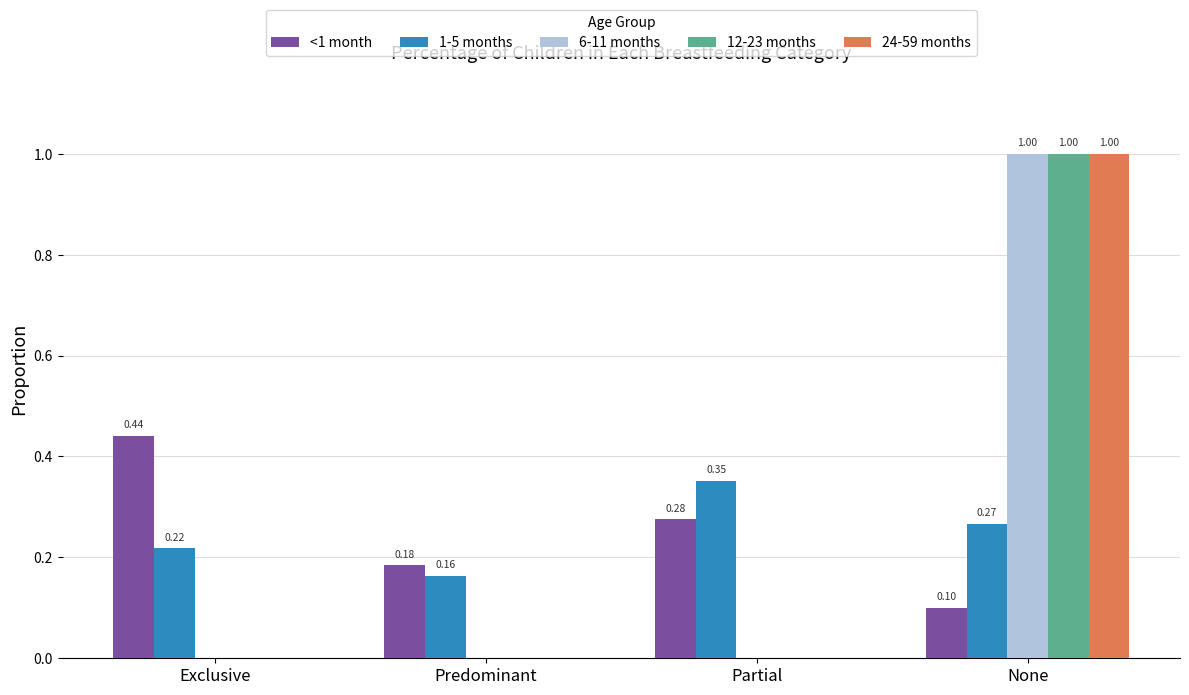

Which category has the highest value across all series?

None